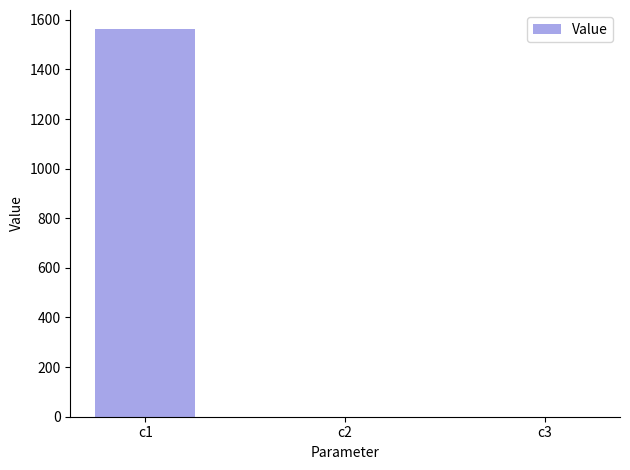

Which category has the highest value across all series?

c1